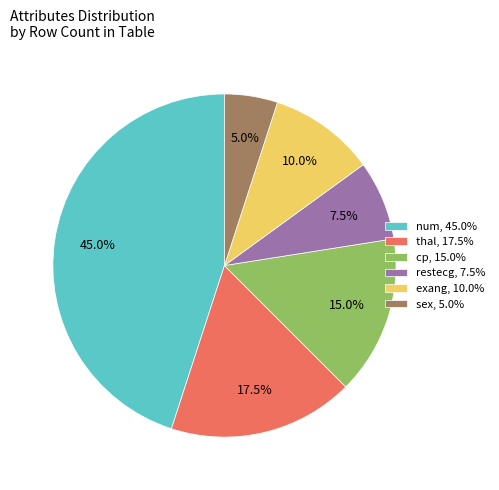

What portion of the pie excludes num, 45.0%?

55.0%